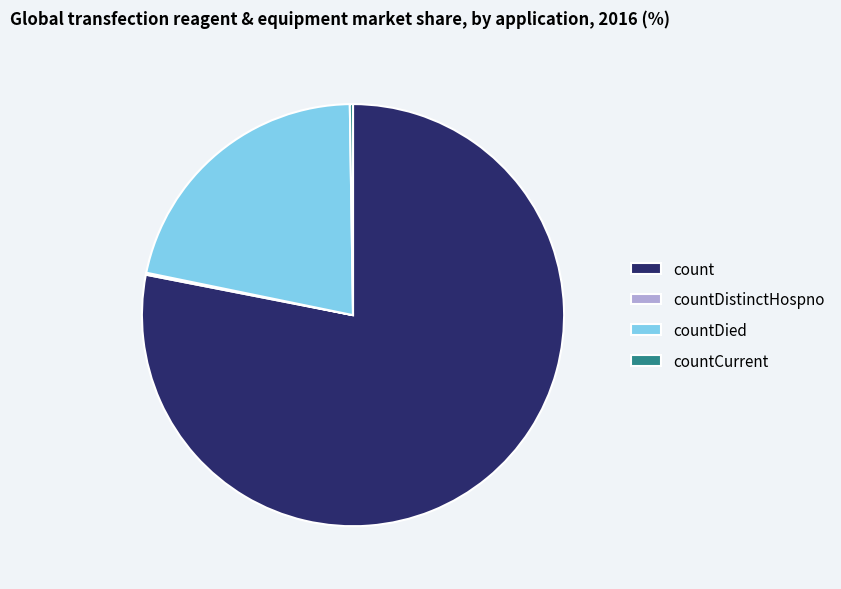

The countDied slice represents 22% of the pie. True or false?

True